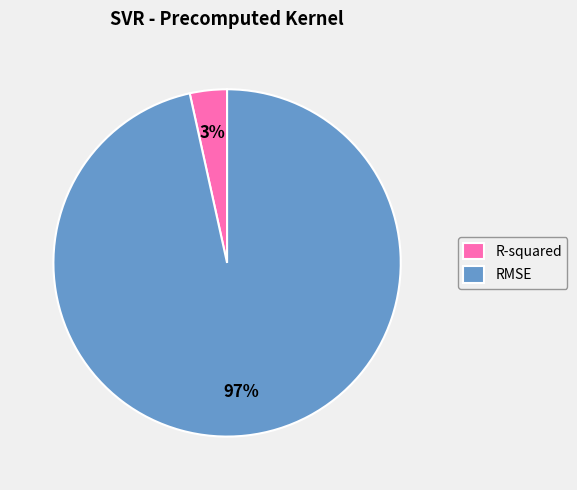

Between R-squared and RMSE, which is larger?

RMSE